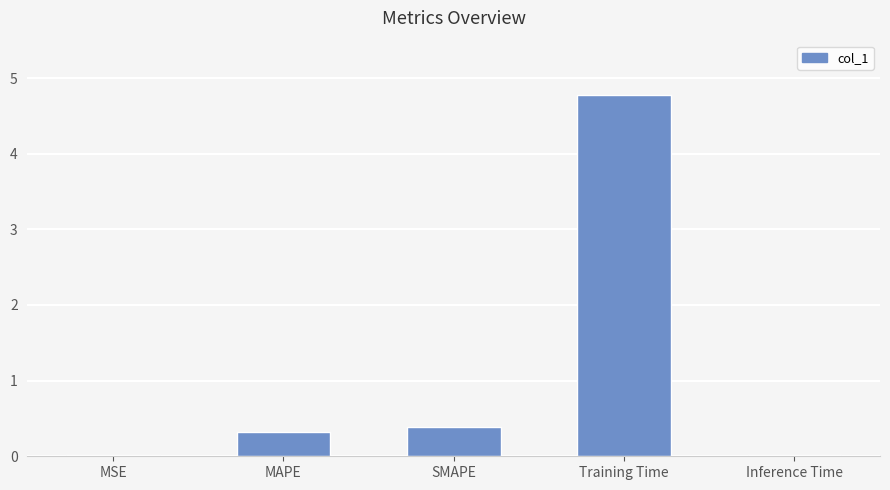

The value at Inference Time is 0.0. True or false?

True